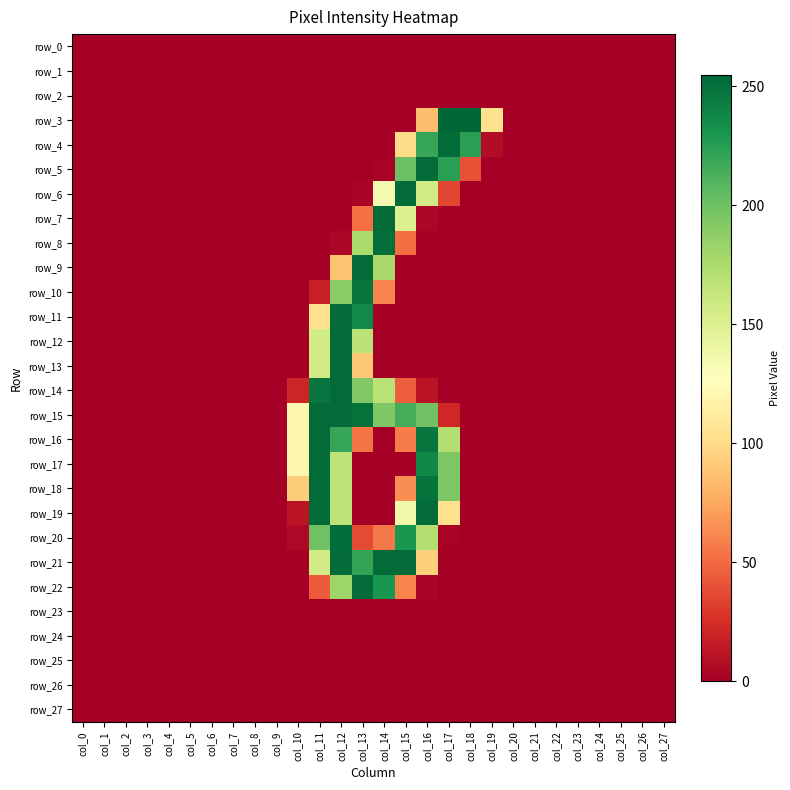

Reading left to right, extract all data points from this chart.

row_0: 0	0	0	0	0	0	0	0	0	0	0	0	0	0	0	0	0	0	0	0	0	0	0	0	0	0	0	0
row_1: 0	0	0	0	0	0	0	0	0	0	0	0	0	0	0	0	0	0	0	0	0	0	0	0	0	0	0	0
row_2: 0	0	0	0	0	0	0	0	0	0	0	0	0	0	0	0	0	0	0	0	0	0	0	0	0	0	0	0
row_3: 0	0	0	0	0	0	0	0	0	0	0	0	0	0	0	0	85	255	255	103	0	0	0	0	0	0	0	0
row_4: 0	0	0	0	0	0	0	0	0	0	0	0	0	0	0	100	220	253	224	7	0	0	0	0	0	0	0	0
row_5: 0	0	0	0	0	0	0	0	0	0	0	0	0	0	2	201	253	224	40	0	0	0	0	0	0	0	0	0
row_6: 0	0	0	0	0	0	0	0	0	0	0	0	0	3	134	253	157	35	0	0	0	0	0	0	0	0	0	0
row_7: 0	0	0	0	0	0	0	0	0	0	0	0	0	52	253	150	4	0	0	0	0	0	0	0	0	0	0	0
row_8: 0	0	0	0	0	0	0	0	0	0	0	0	4	176	251	51	0	0	0	0	0	0	0	0	0	0	0	0
row_9: 0	0	0	0	0	0	0	0	0	0	0	0	87	253	178	0	0	0	0	0	0	0	0	0	0	0	0	0
row_10: 0	0	0	0	0	0	0	0	0	0	0	17	190	248	60	0	0	0	0	0	0	0	0	0	0	0	0	0
row_11: 0	0	0	0	0	0	0	0	0	0	0	103	253	237	0	0	0	0	0	0	0	0	0	0	0	0	0	0
row_12: 0	0	0	0	0	0	0	0	0	0	0	157	253	168	0	0	0	0	0	0	0	0	0	0	0	0	0	0
row_13: 0	0	0	0	0	0	0	0	0	0	0	157	253	90	0	0	0	0	0	0	0	0	0	0	0	0	0	0
row_14: 0	0	0	0	0	0	0	0	0	0	20	248	253	193	169	45	11	0	0	0	0	0	0	0	0	0	0	0
row_15: 0	0	0	0	0	0	0	0	0	0	120	253	253	250	194	215	200	21	0	0	0	0	0	0	0	0	0	0
row_16: 0	0	0	0	0	0	0	0	0	0	120	253	220	54	0	57	248	173	0	0	0	0	0	0	0	0	0	0
row_17: 0	0	0	0	0	0	0	0	0	0	120	253	167	0	0	0	238	194	0	0	0	0	0	0	0	0	0	0
row_18: 0	0	0	0	0	0	0	0	0	0	92	253	167	0	0	64	249	194	0	0	0	0	0	0	0	0	0	0
row_19: 0	0	0	0	0	0	0	0	0	0	11	253	167	0	0	136	253	104	0	0	0	0	0	0	0	0	0	0
row_20: 0	0	0	0	0	0	0	0	0	0	5	200	252	37	56	230	172	2	0	0	0	0	0	0	0	0	0	0
row_21: 0	0	0	0	0	0	0	0	0	0	0	157	253	221	253	253	94	0	0	0	0	0	0	0	0	0	0	0
row_22: 0	0	0	0	0	0	0	0	0	0	0	44	182	253	230	60	3	0	0	0	0	0	0	0	0	0	0	0
row_23: 0	0	0	0	0	0	0	0	0	0	0	0	0	0	0	0	0	0	0	0	0	0	0	0	0	0	0	0
row_24: 0	0	0	0	0	0	0	0	0	0	0	0	0	0	0	0	0	0	0	0	0	0	0	0	0	0	0	0
row_25: 0	0	0	0	0	0	0	0	0	0	0	0	0	0	0	0	0	0	0	0	0	0	0	0	0	0	0	0
row_26: 0	0	0	0	0	0	0	0	0	0	0	0	0	0	0	0	0	0	0	0	0	0	0	0	0	0	0	0
row_27: 0	0	0	0	0	0	0	0	0	0	0	0	0	0	0	0	0	0	0	0	0	0	0	0	0	0	0	0